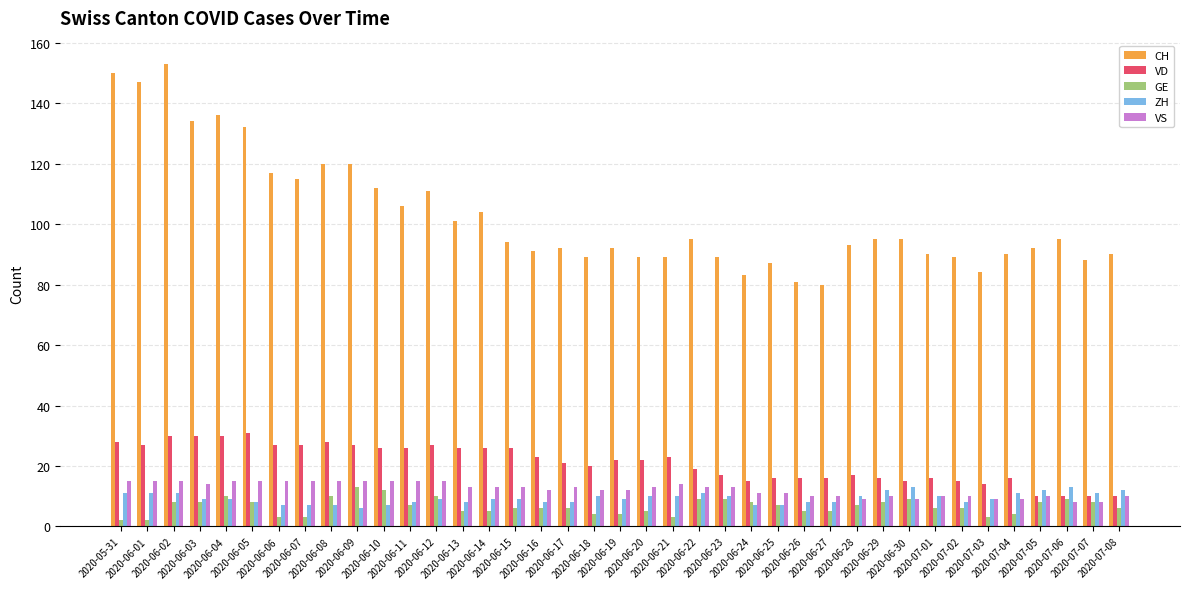

What is the difference between the maximum and minimum values in the VS series?

7